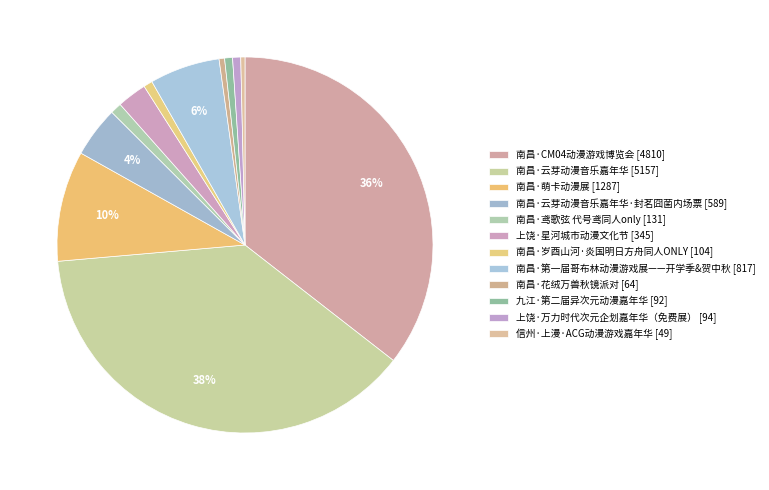

How many segments does this pie chart have?

12